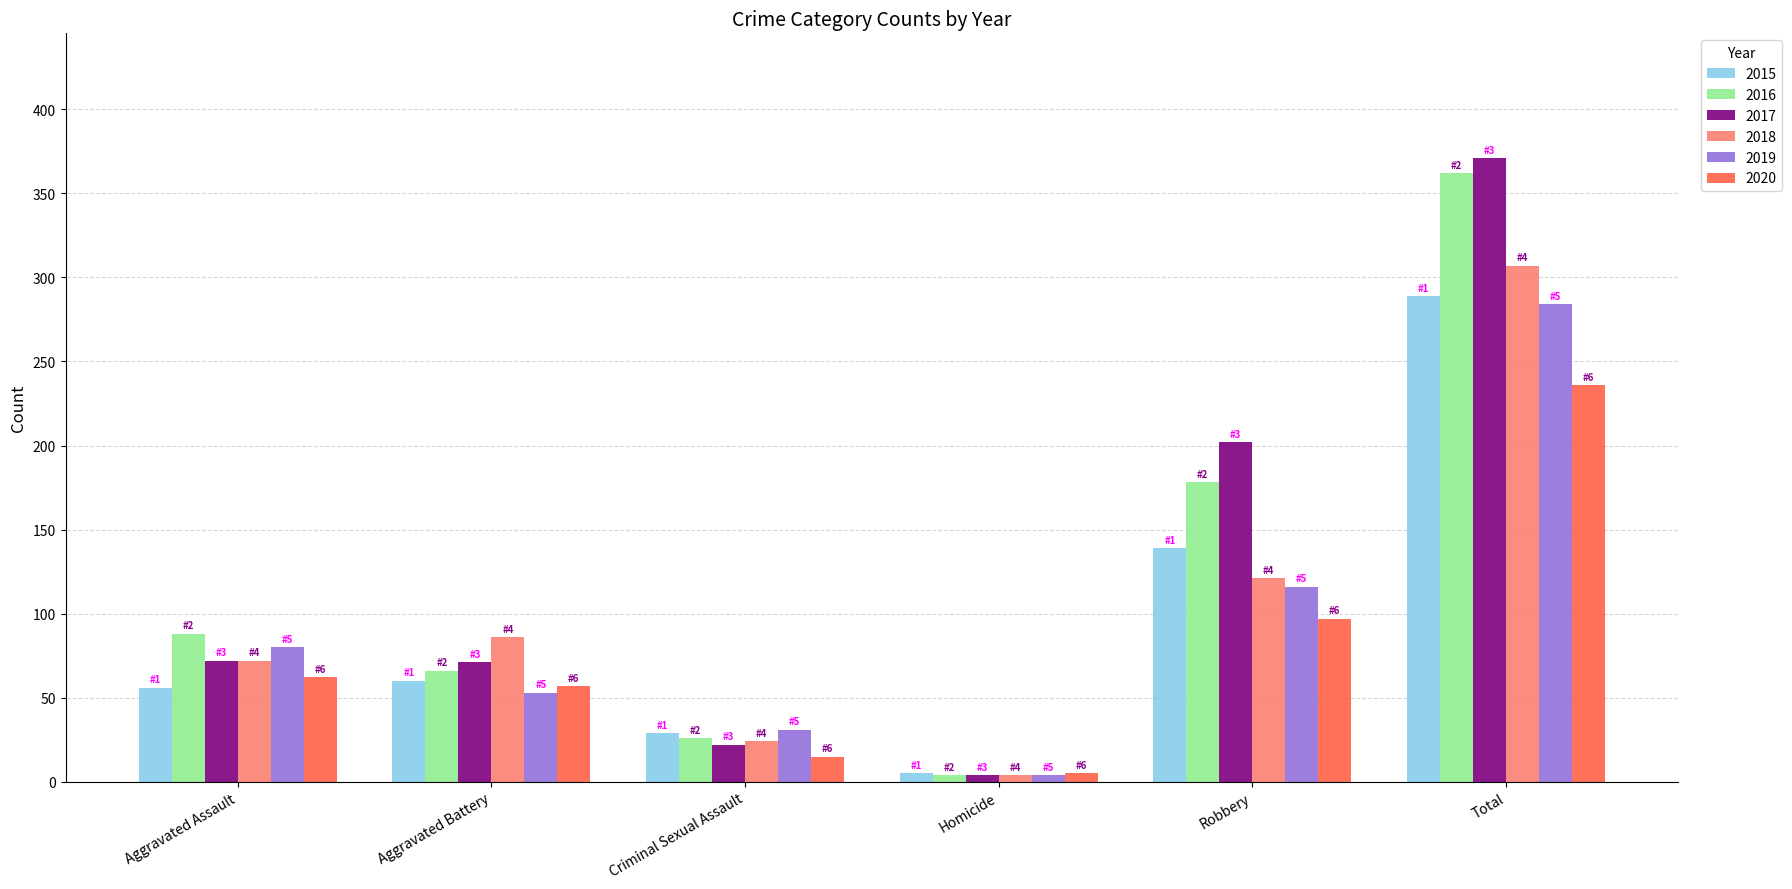

The 2019 series shows 106 at Total. True or false?

False